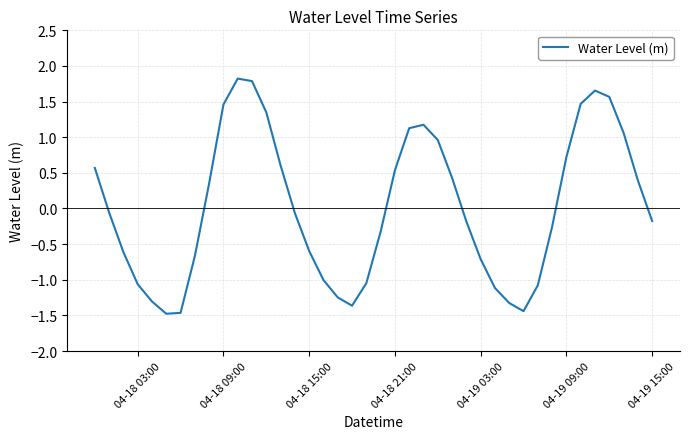

What is the greatest value displayed?

1.8